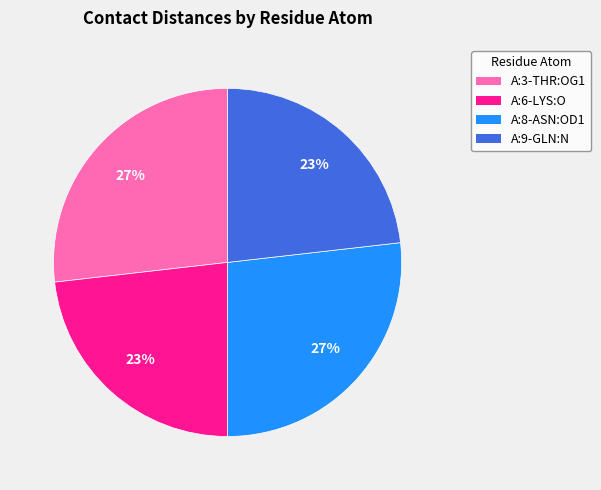

What is the ratio of the value at A:8-ASN:OD1 to the value at A:9-GLN:N?

1.2